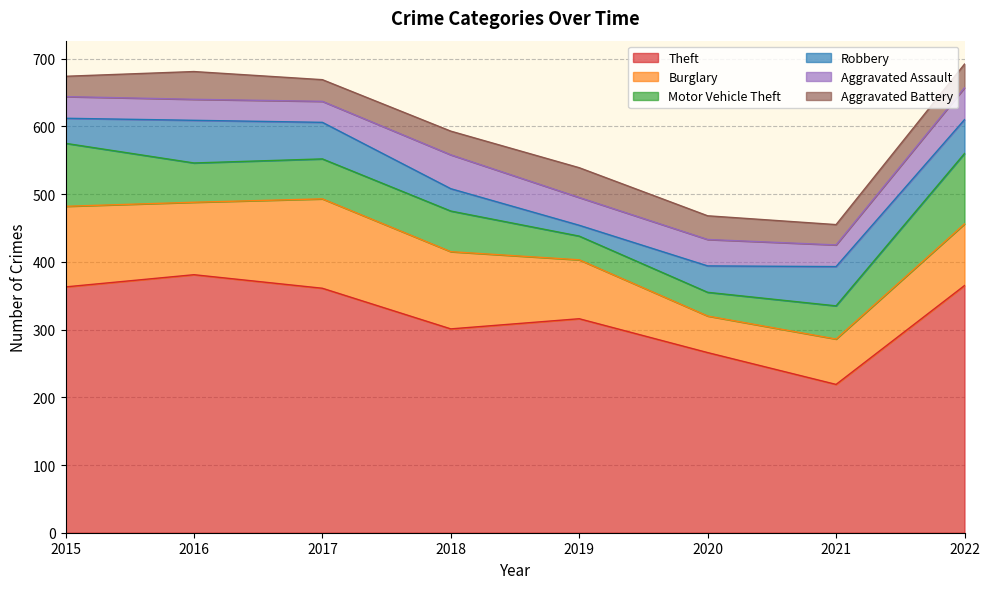

Which label corresponds to the largest value in the chart?

2016